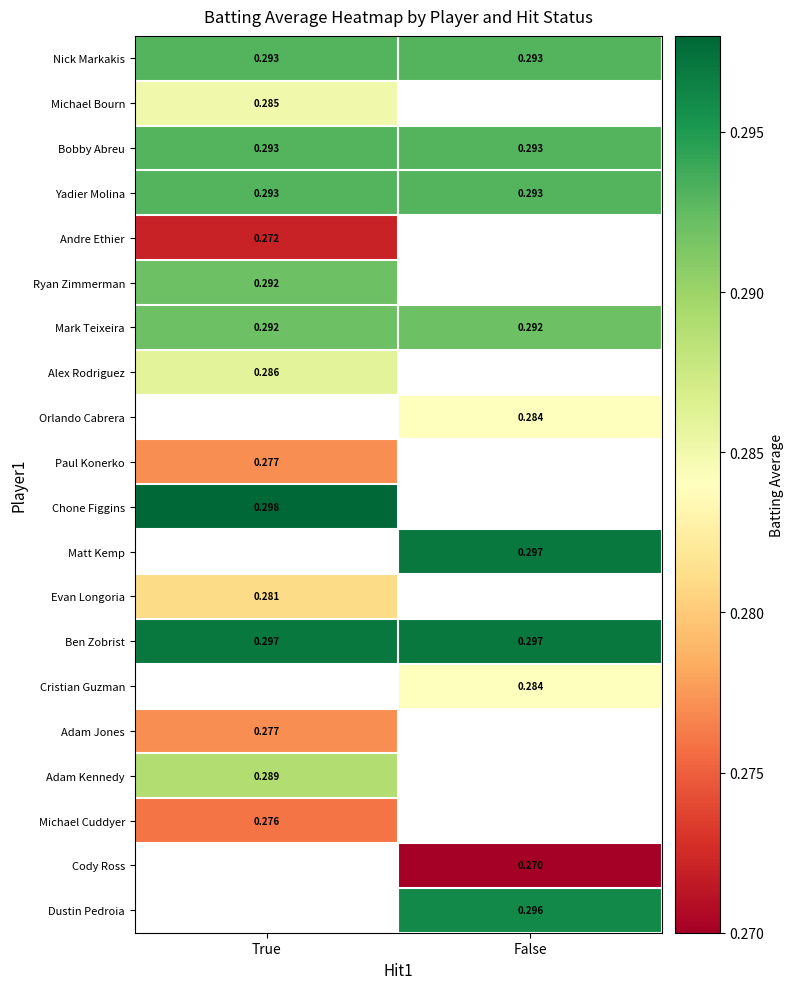

Is the value of Dustin Pedroia at False greater than the value of Andre Ethier at True?

Yes